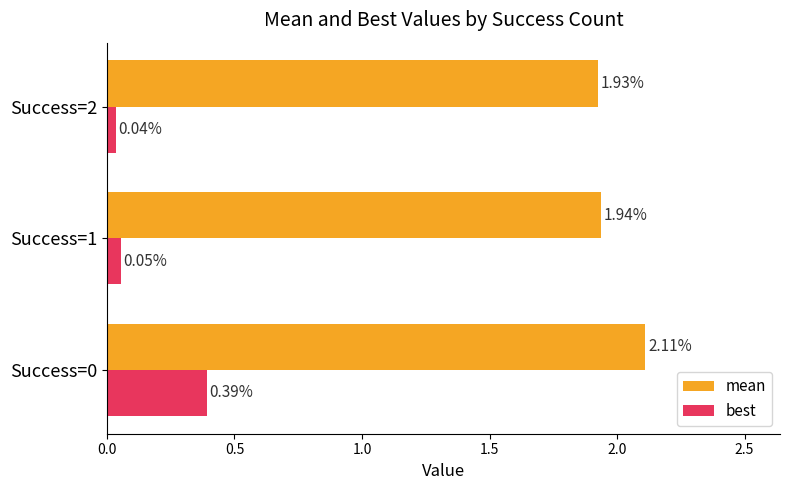

Rank the series by their maximum value, from highest to lowest.

mean, best